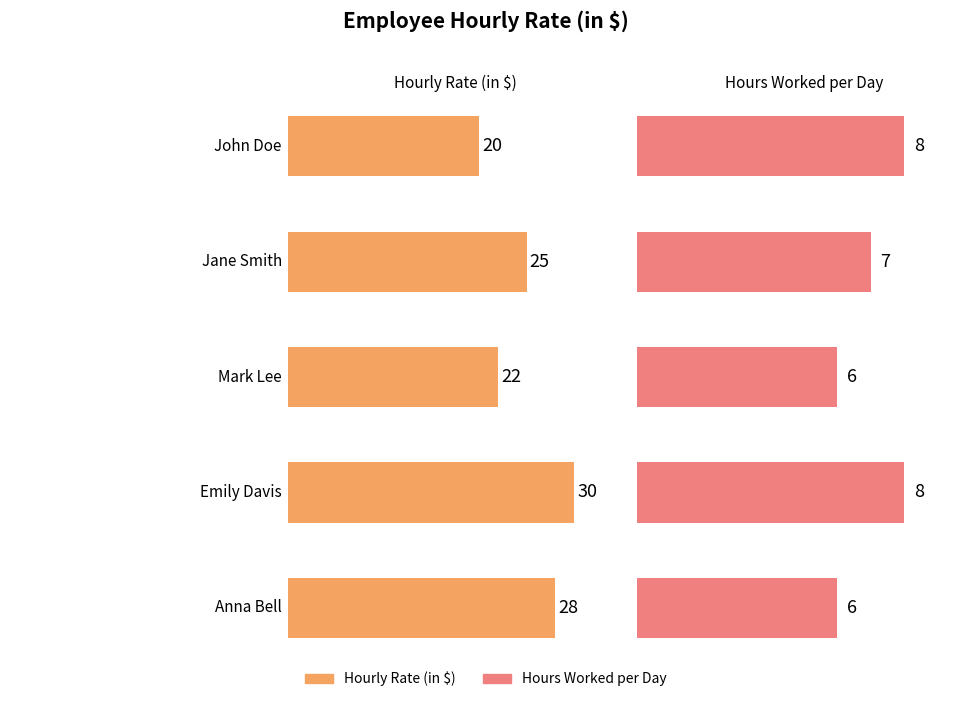

How many data points are above 25?

2